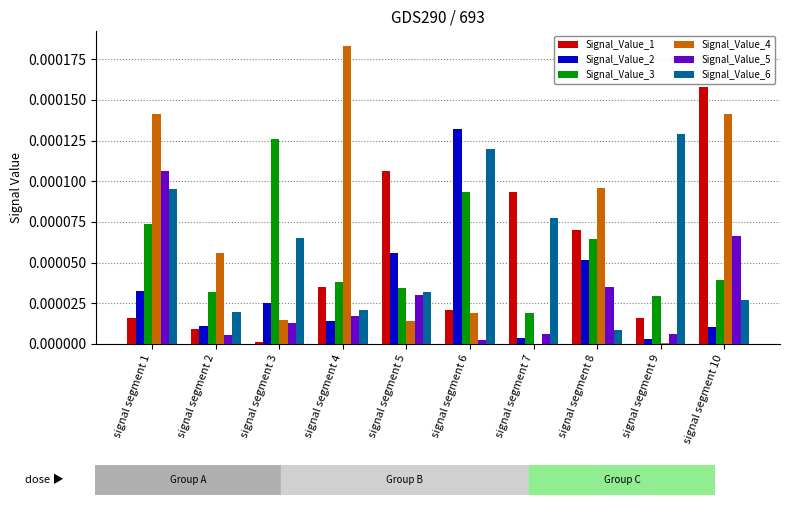

Is the value of Signal_Value_2 at signal segment 1 greater than the value of Signal_Value_6 at signal segment 2?

Yes